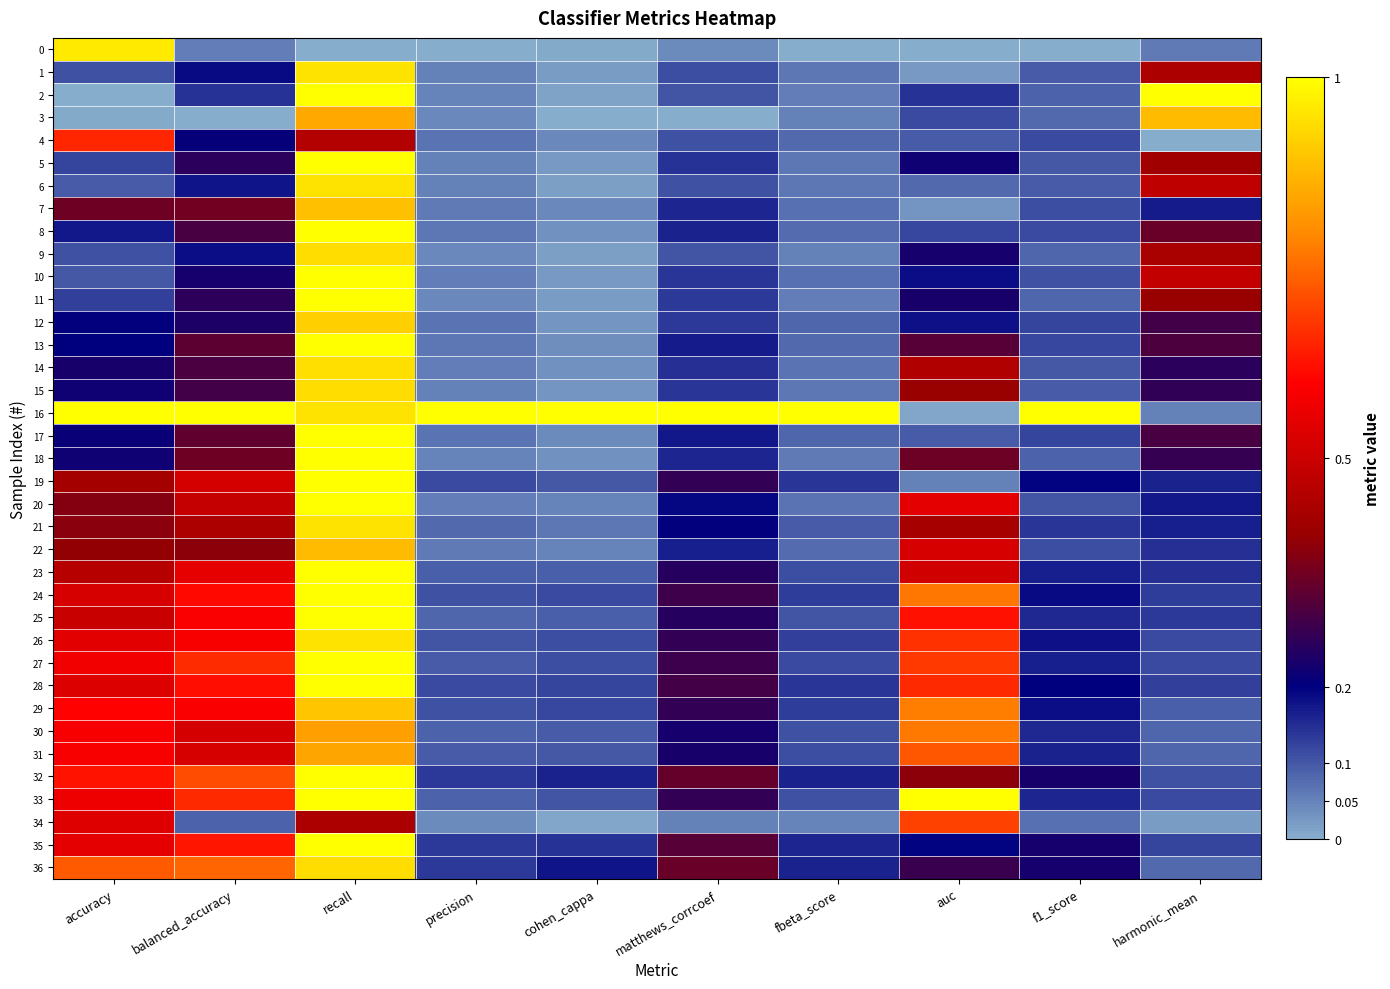

List the series in order of their peak value, highest first.

2, 5, 8, 10, 11, 13, 16, 17, 18, 19, 20, 23, 24, 25, 27, 28, 32, 33, 35, 0, 21, 26, 1, 6, 14, 9, 15, 36, 12, 29, 7, 22, 3, 31, 30, 34, 4